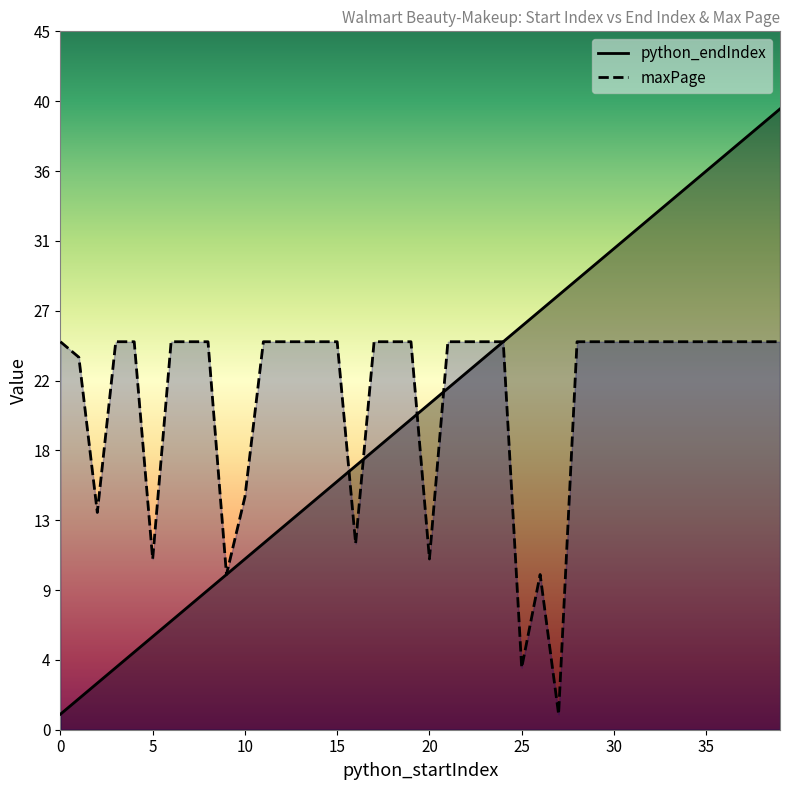

True or false: python_endIndex has more than 2 interior local peaks.

False